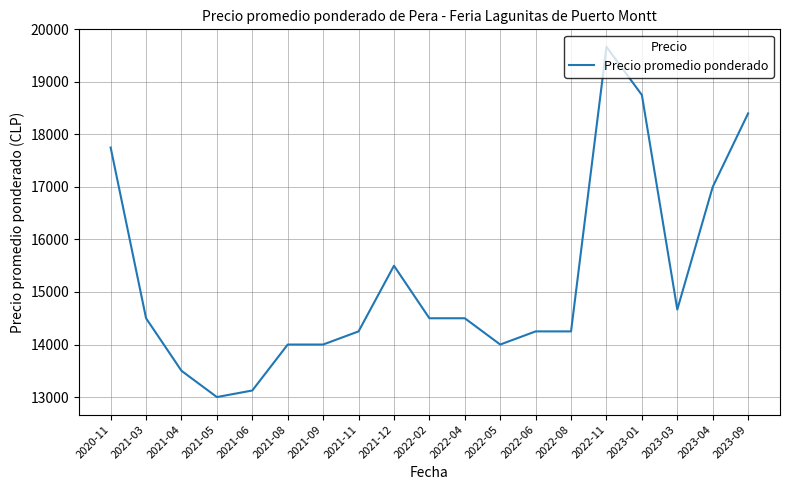

What is the difference between the values at 2022-05 and 2023-03?

666.7